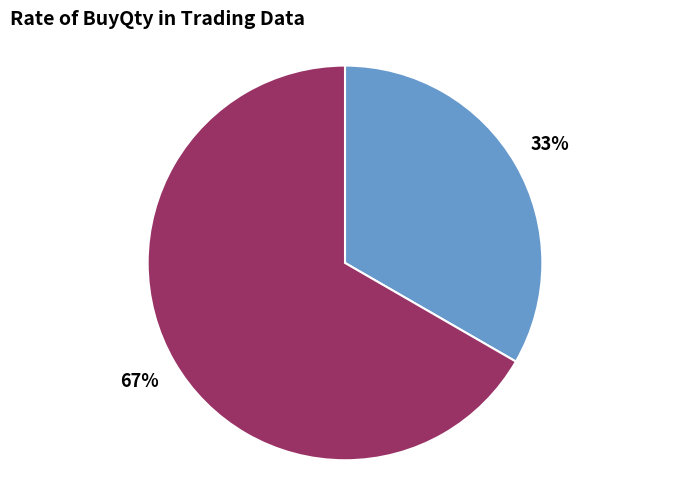

Does any single category account for the majority?

Yes